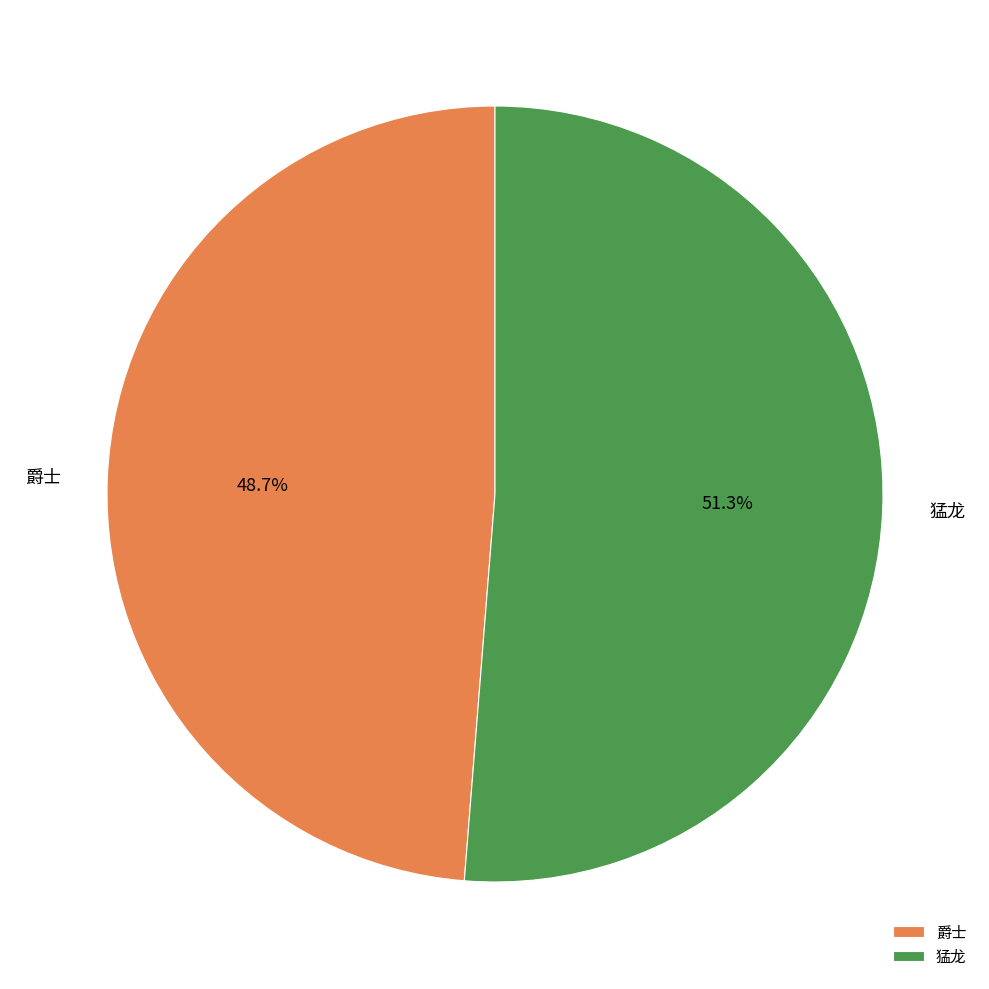

What is the largest slice in the pie chart?

猛龙